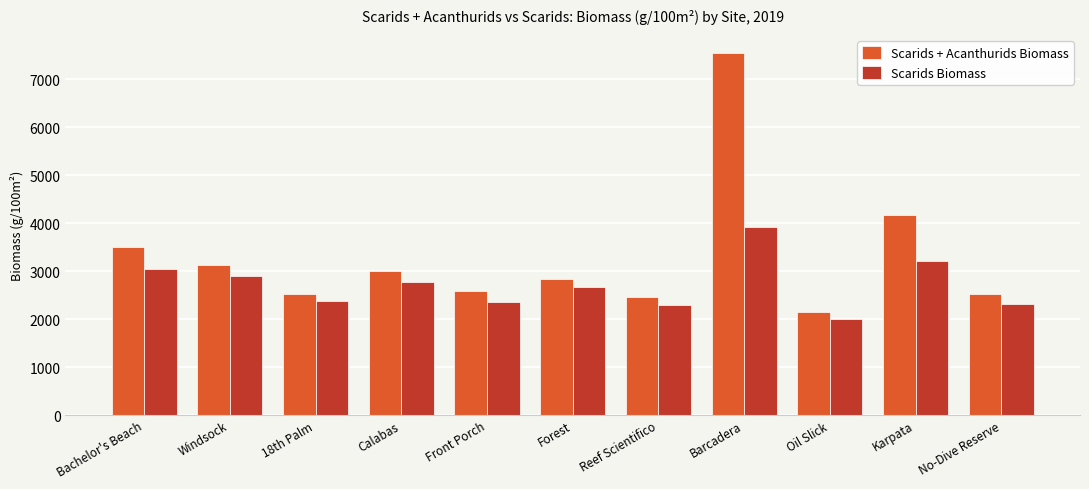

At which label does Scarids Biomass reach its minimum?

Oil Slick